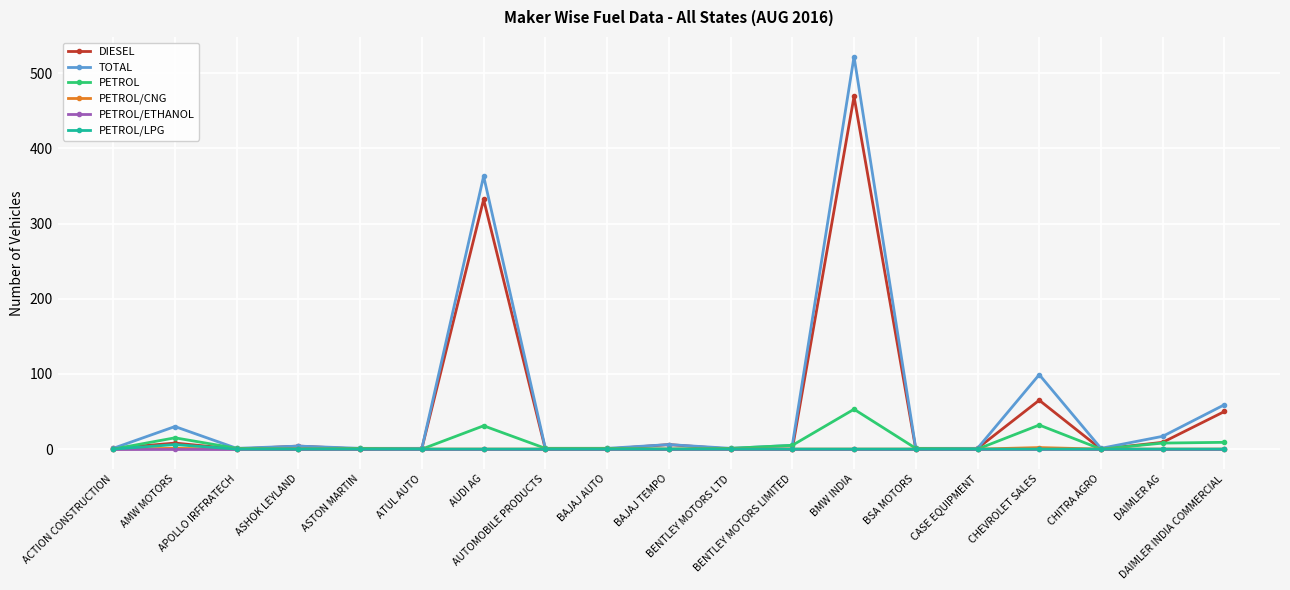

What is the greatest value displayed?

522